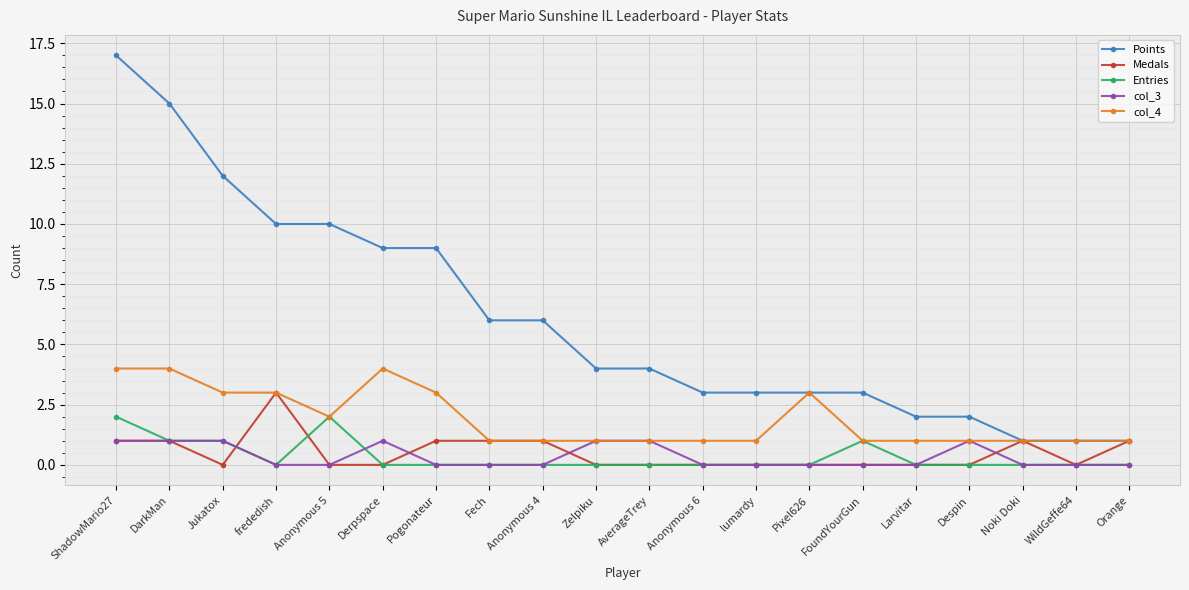

What are all the series names shown in the legend?

Points, Medals, Entries, col_3, col_4